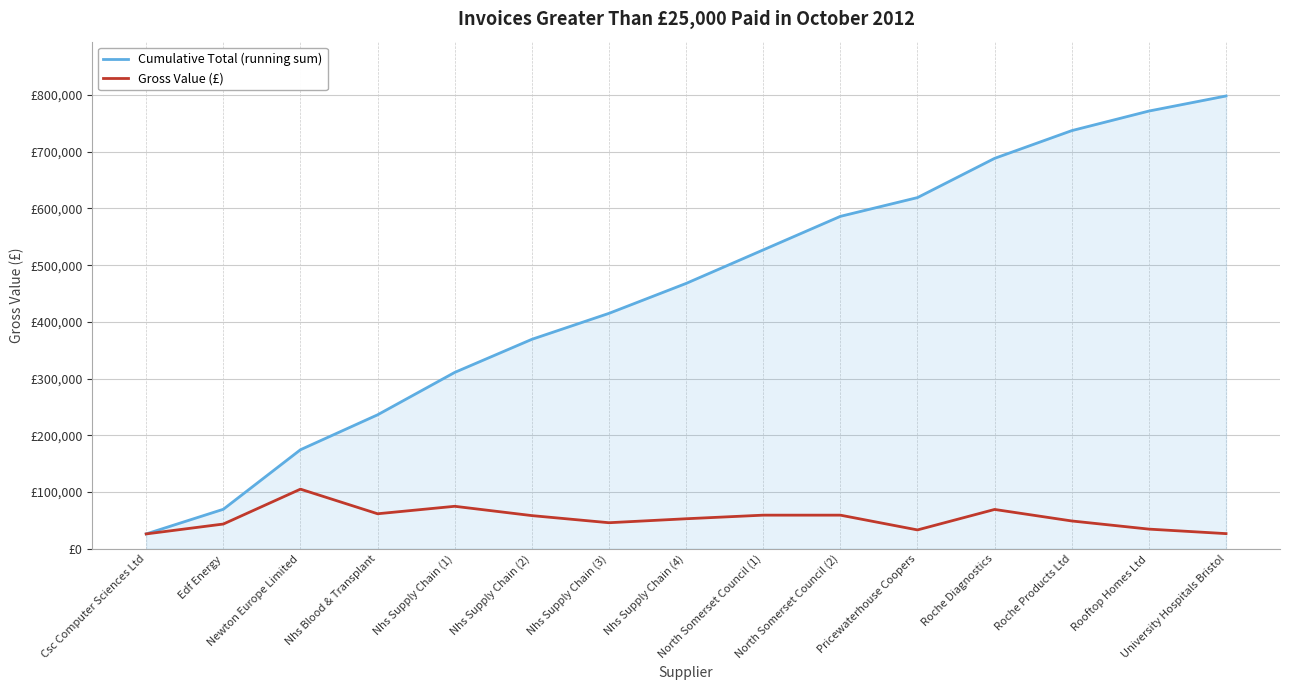

What are all the series names shown in the legend?

Cumulative Total (running sum), Gross Value (£)